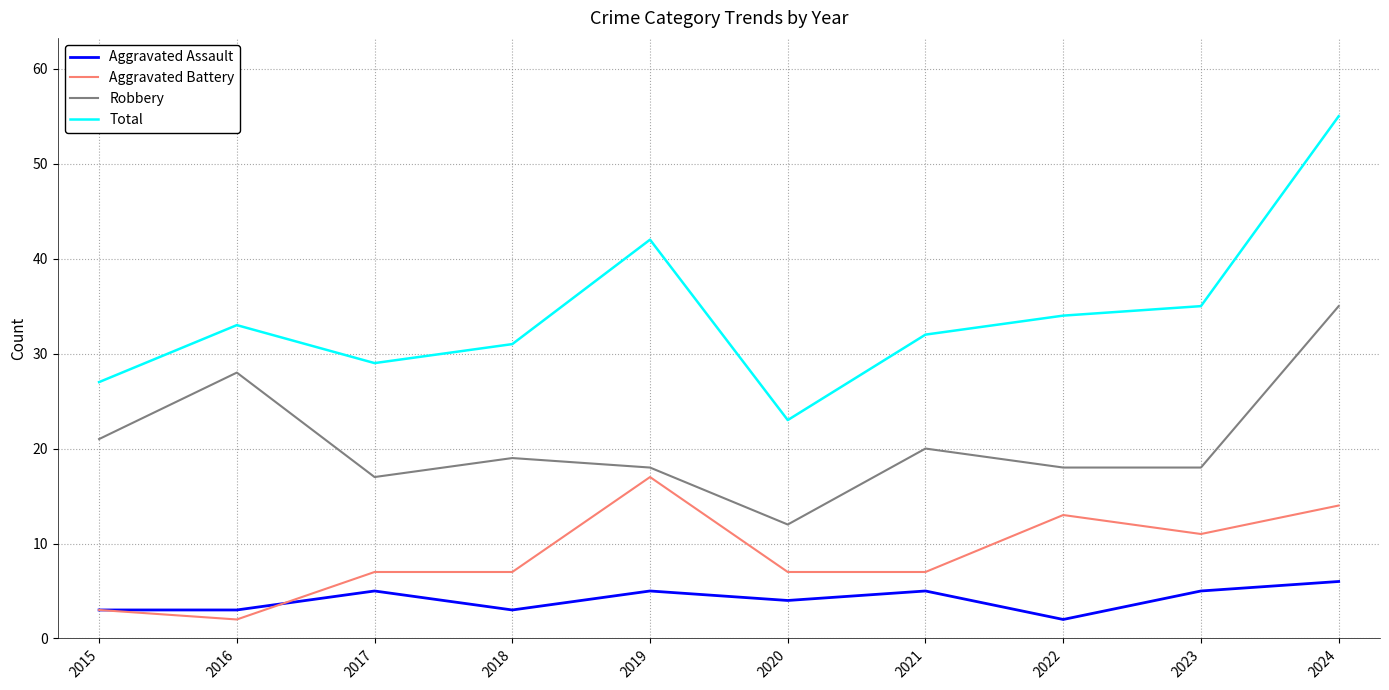

Reading left to right, extract all data points from this chart.

Aggravated Assault: 3	3	5	3	5	4	5	2	5	6
Aggravated Battery: 3	2	7	7	17	7	7	13	11	14
Robbery: 21	28	17	19	18	12	20	18	18	35
Total: 27	33	29	31	42	23	32	34	35	55